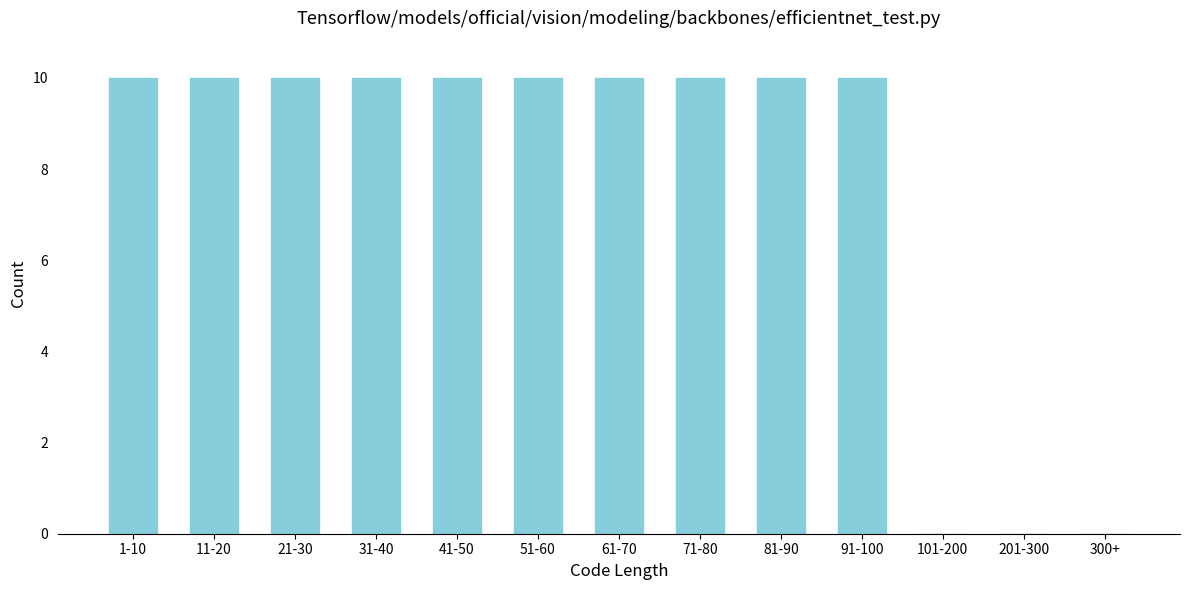

Reading left to right, list all the values displayed in this chart.

1-10=10	11-20=10	21-30=10	31-40=10	41-50=10	51-60=10	61-70=10	71-80=10	81-90=10	91-100=10	101-200=0	201-300=0	300+=0